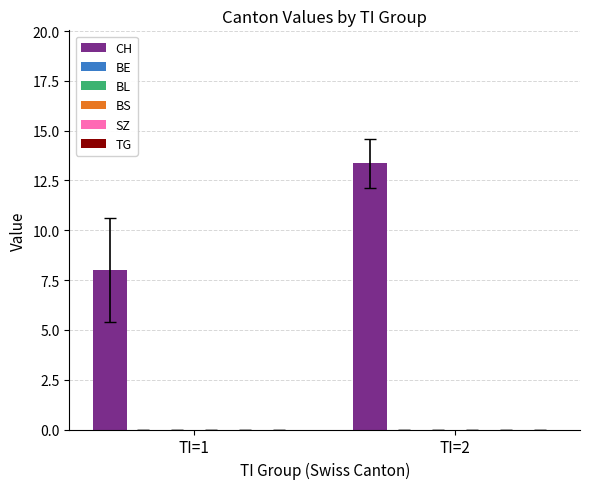

How many distinct data groups are displayed?

1